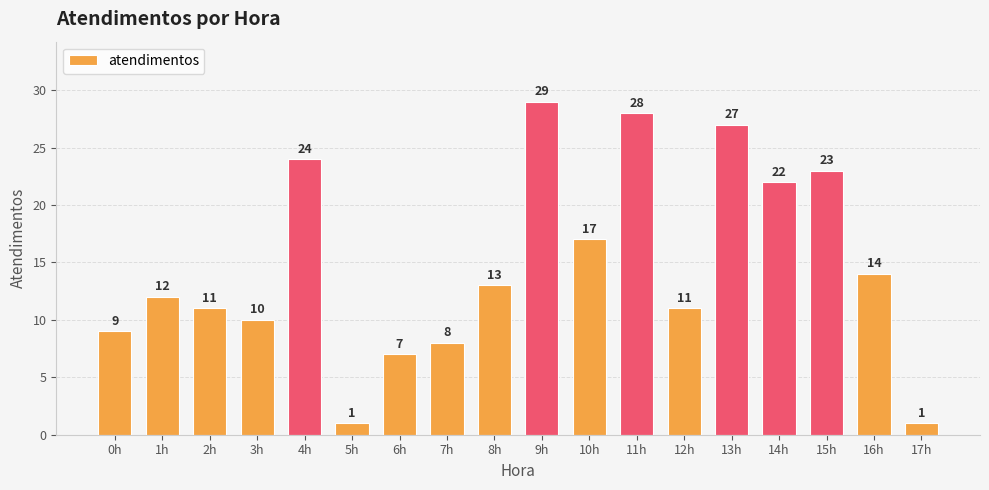

What value does the data have at 3h?

10